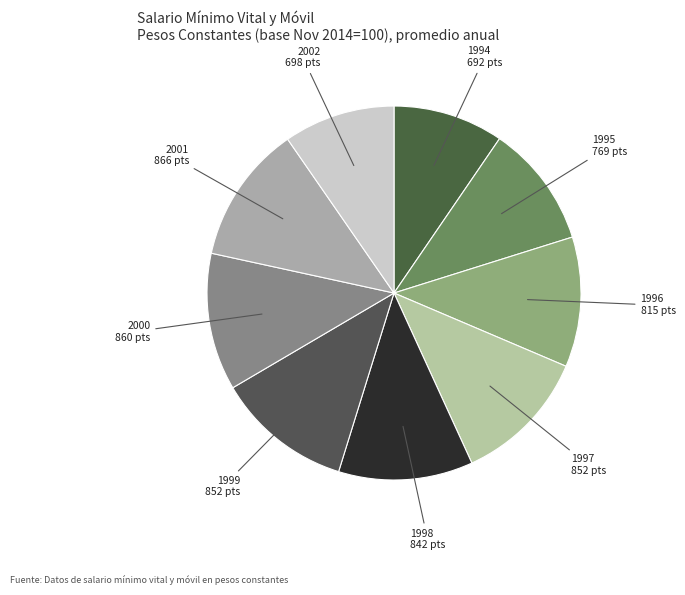

Approximately how many times larger is the value at 1995 compared to 2002?

1.1